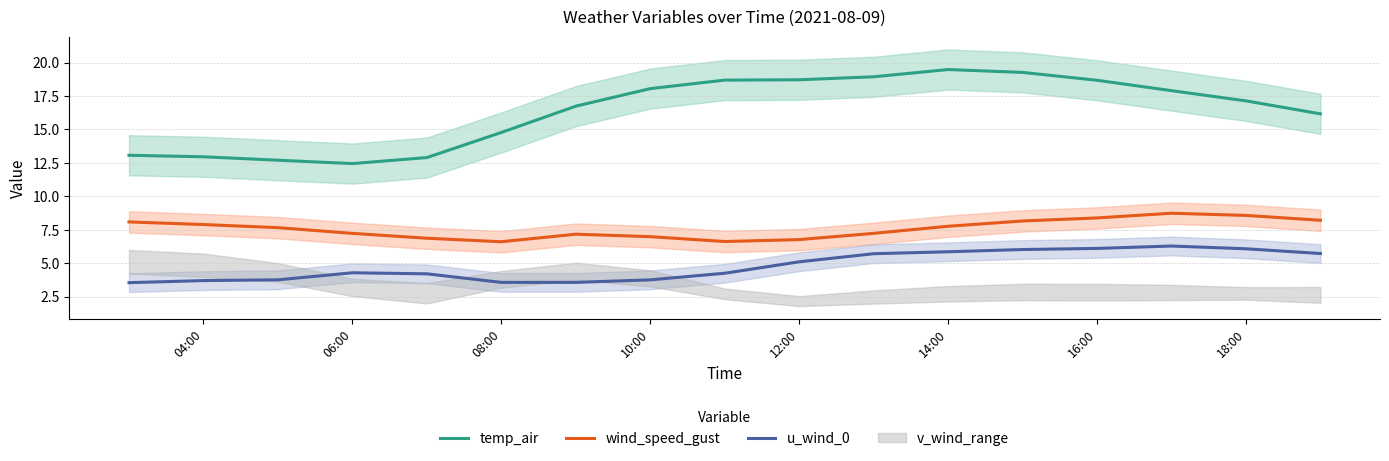

What is the lowest value of the wind_speed_gust series?

6.6